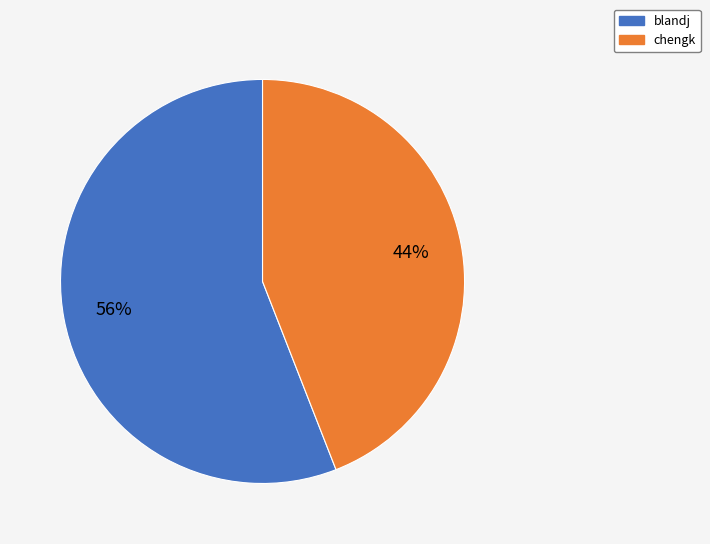

To the nearest percent, what percentage of the pie is chengk?

44%